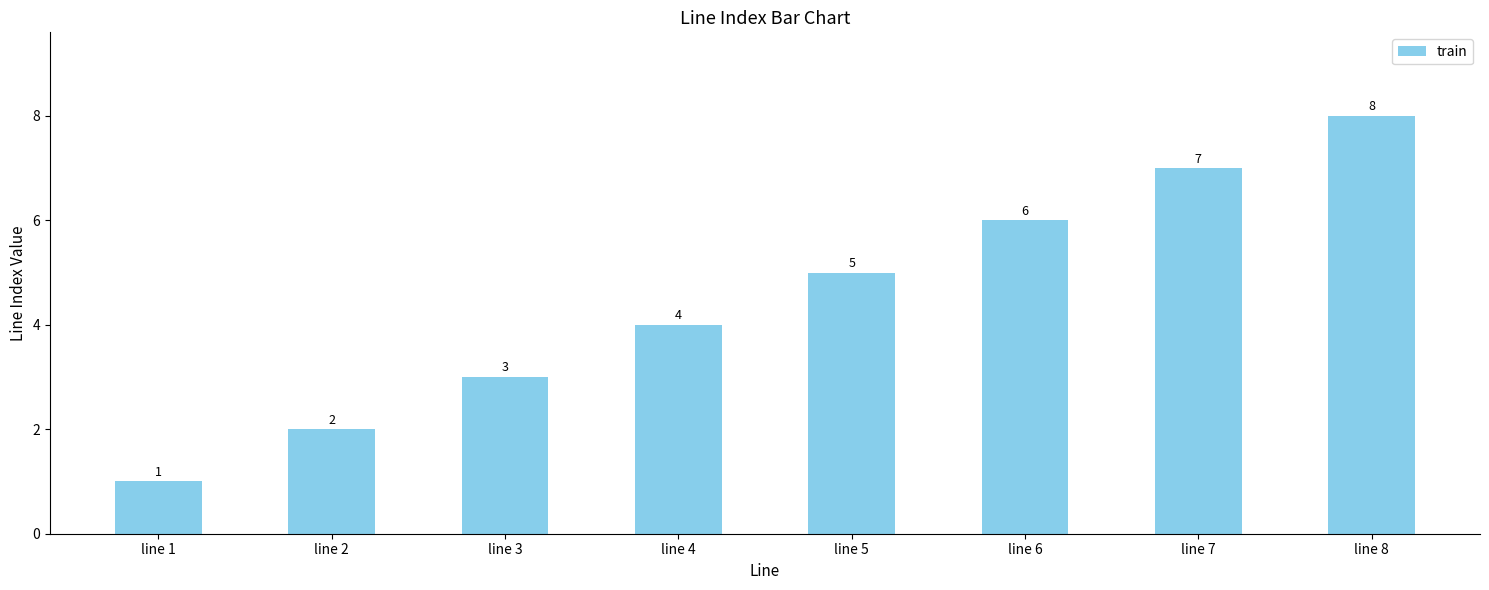

List the labels in order of value, smallest first.

line 1, line 2, line 3, line 4, line 5, line 6, line 7, line 8